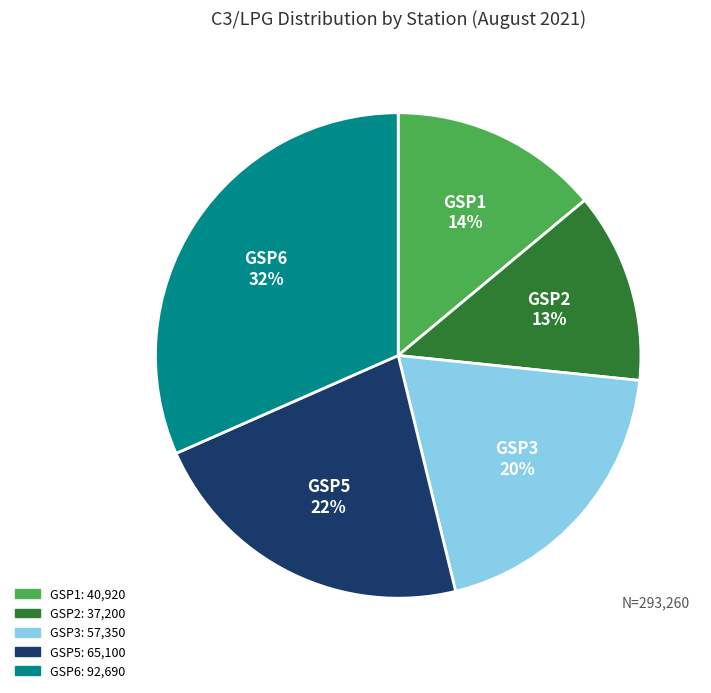

Which slice is the largest?

GSP6